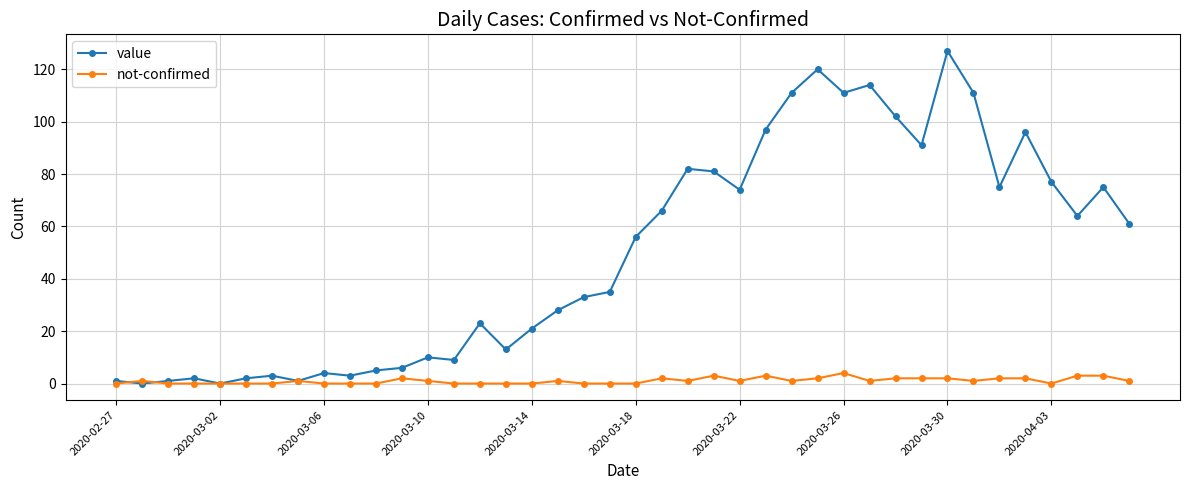

What is the maximum value shown in the chart?

127